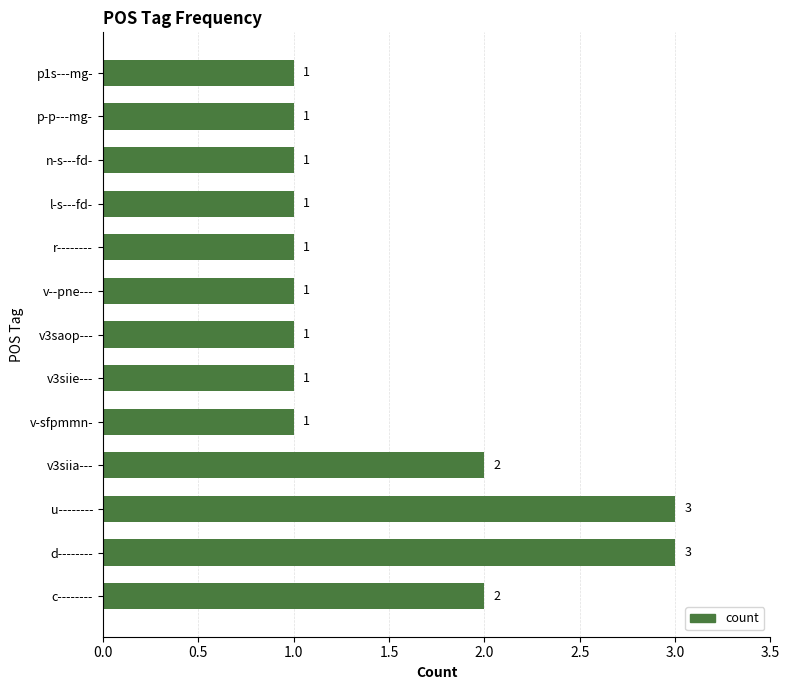

The chart shows a value of 1 at p1s---mg-. True or false?

True